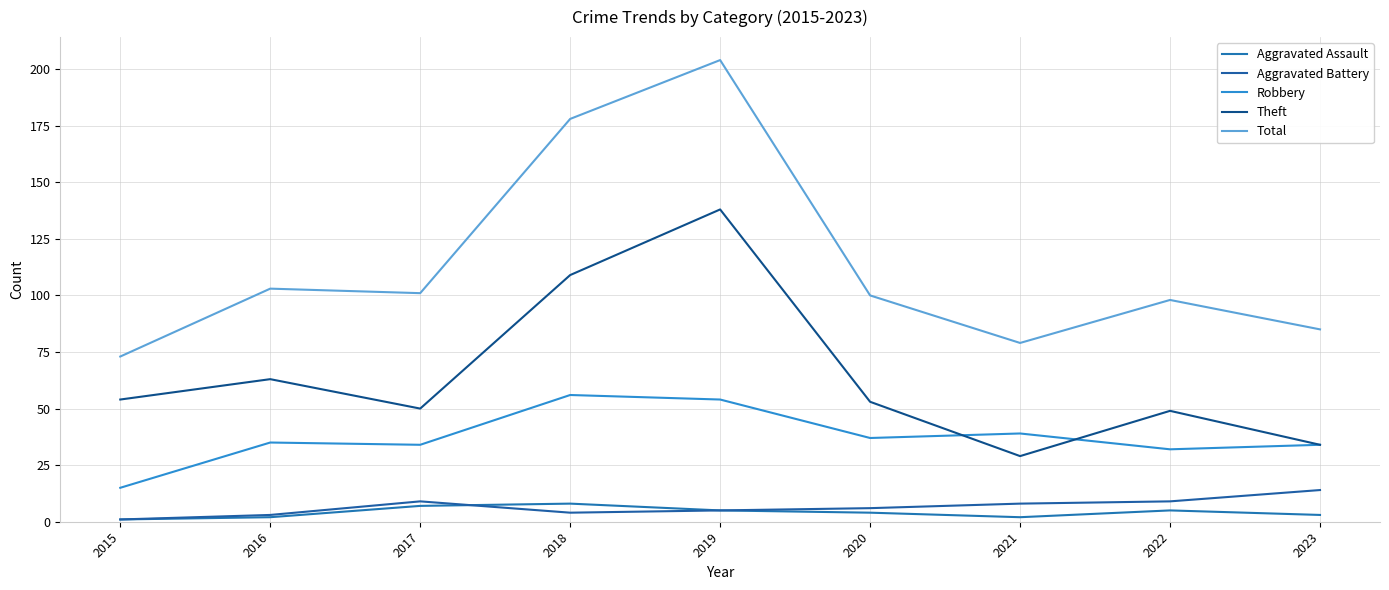

At which label does Aggravated Battery first exceed 6?

2017